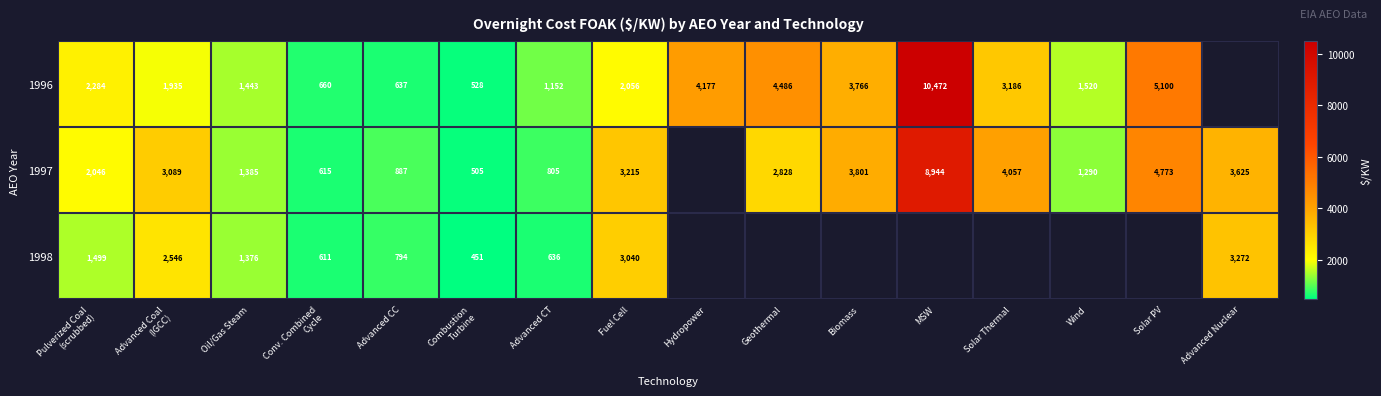

How many series are shown in this chart?

3